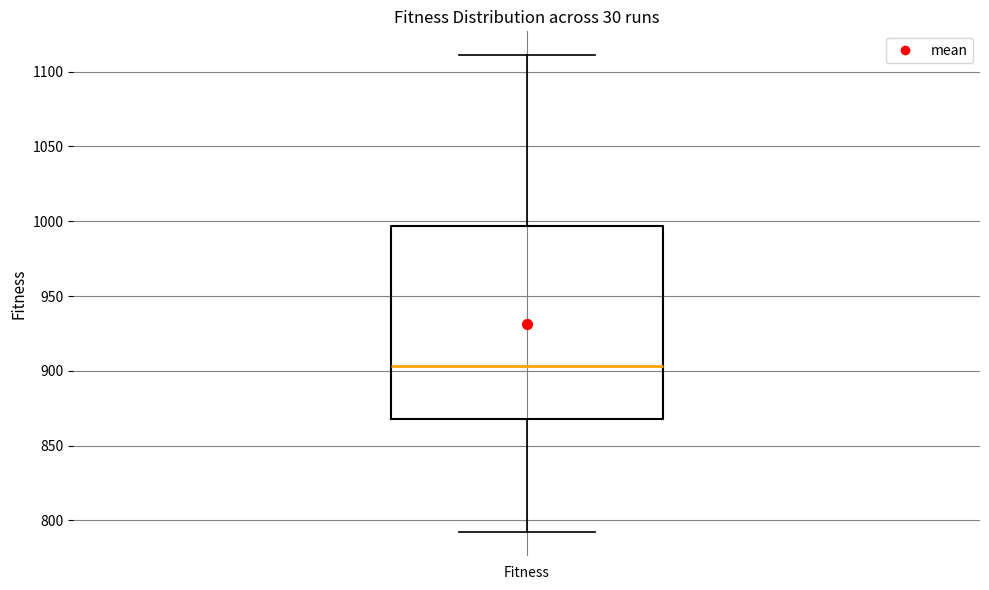

Where does the median line of the box for Fitness sit on the y-axis? The values are not printed on the chart, so give them approximately, as read against the axis.

905